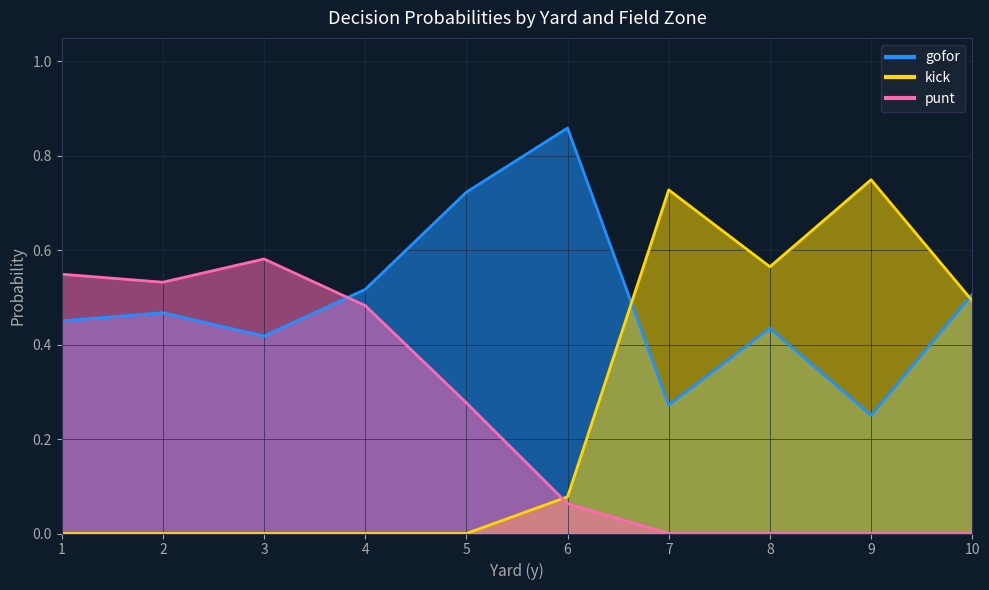

The kick series shows 0.0 at 3. True or false?

True